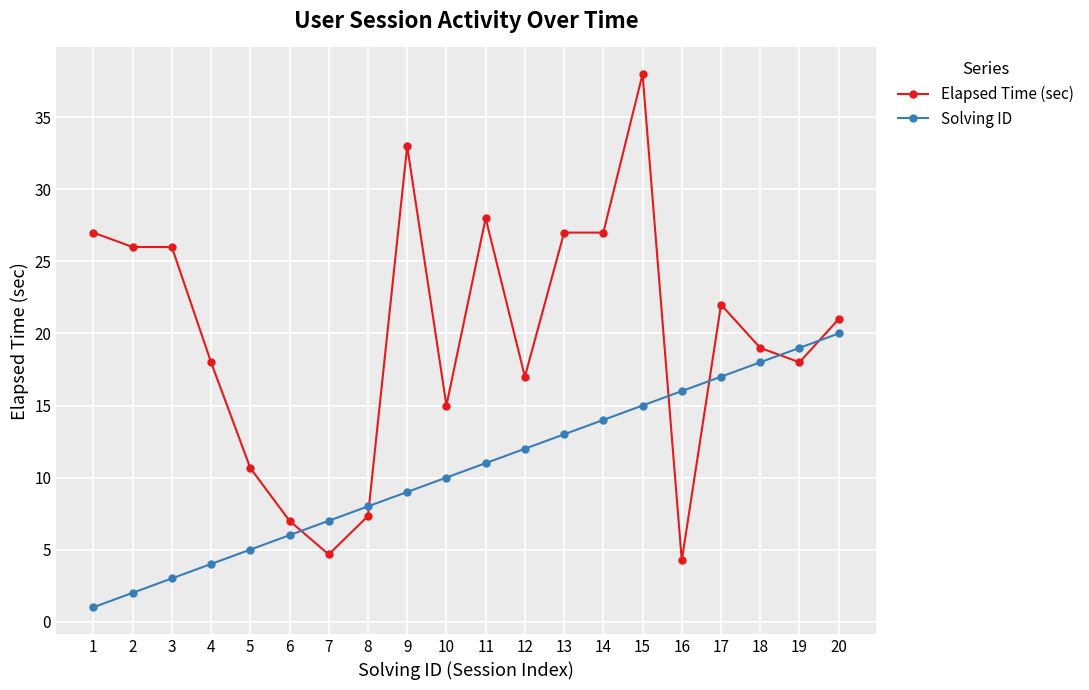

Which series has the largest total across all categories?

Elapsed Time (sec)